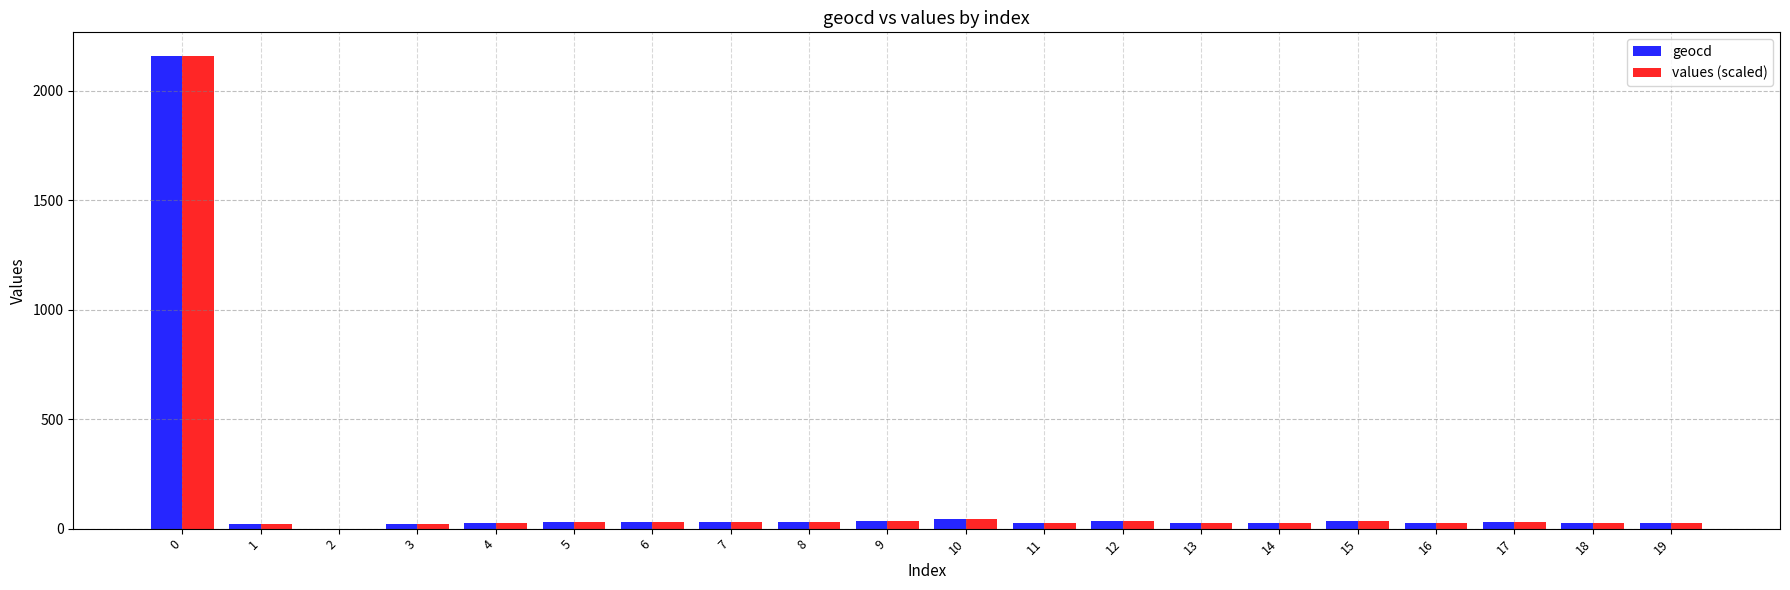

What is the maximum value for geocd?

2159.0